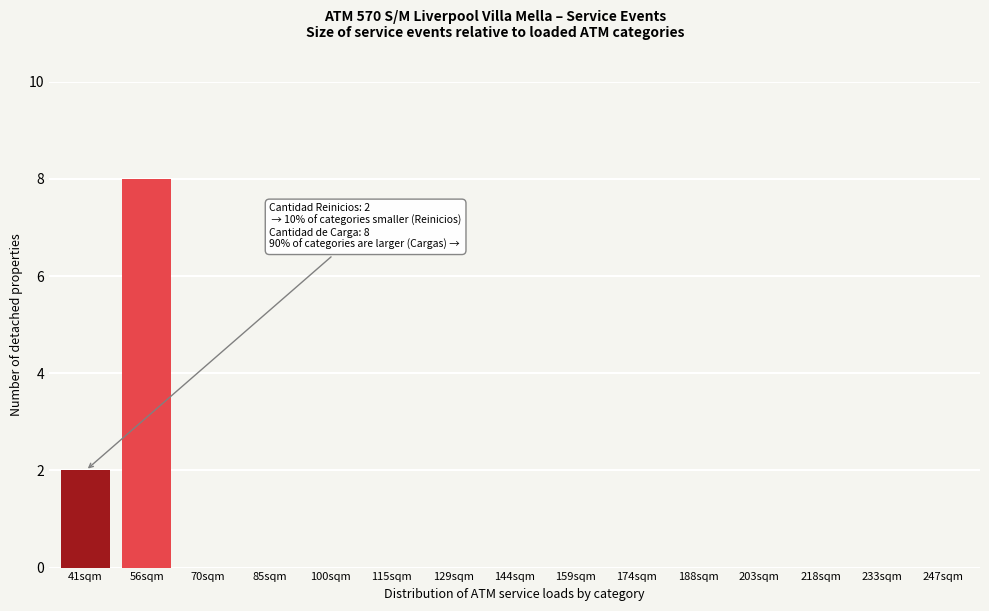

Reading left to right, extract all data points from this chart.

41sqm=2	56sqm=8	70sqm=0	85sqm=0	100sqm=0	115sqm=0	129sqm=0	144sqm=0	159sqm=0	174sqm=0	188sqm=0	203sqm=0	218sqm=0	233sqm=0	247sqm=0